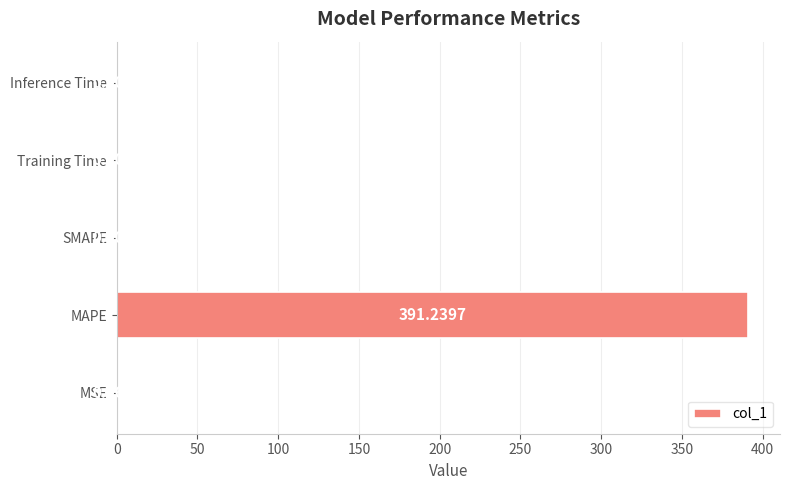

At which label is the value closest to 195?

MSE